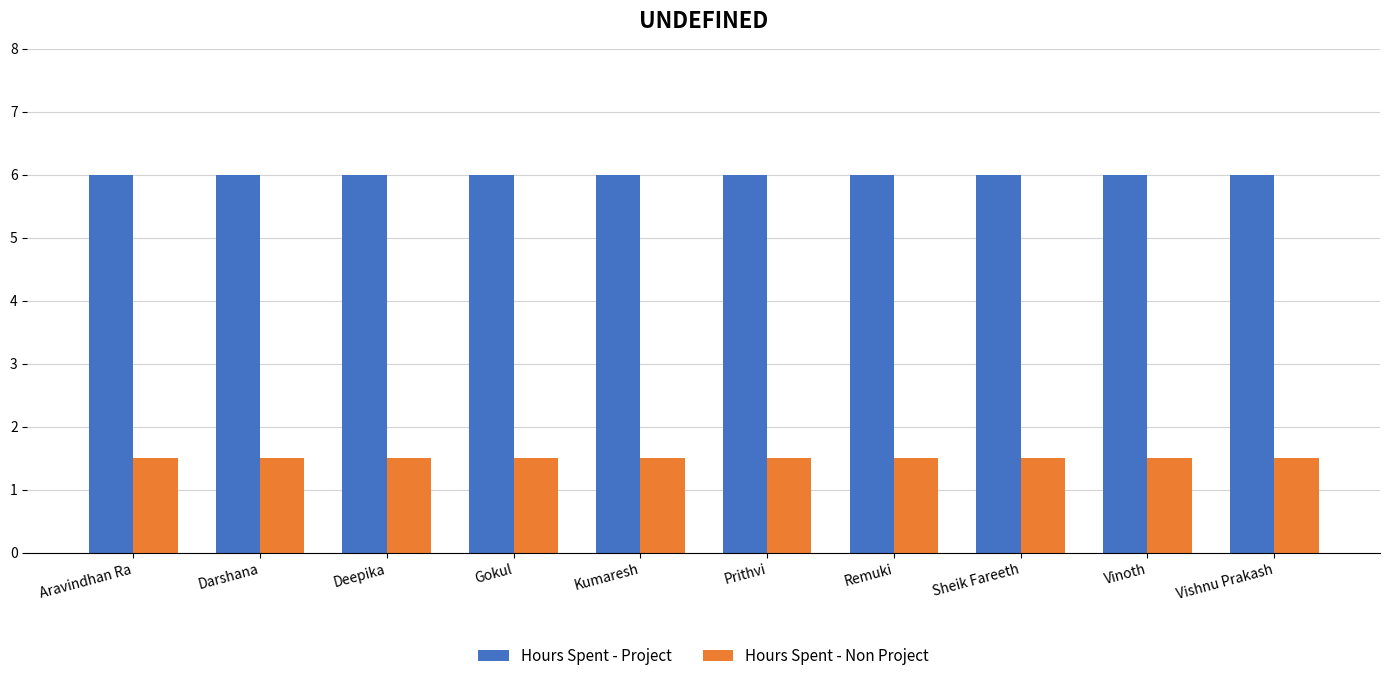

What is the minimum value for Hours Spent - Project?

6.0